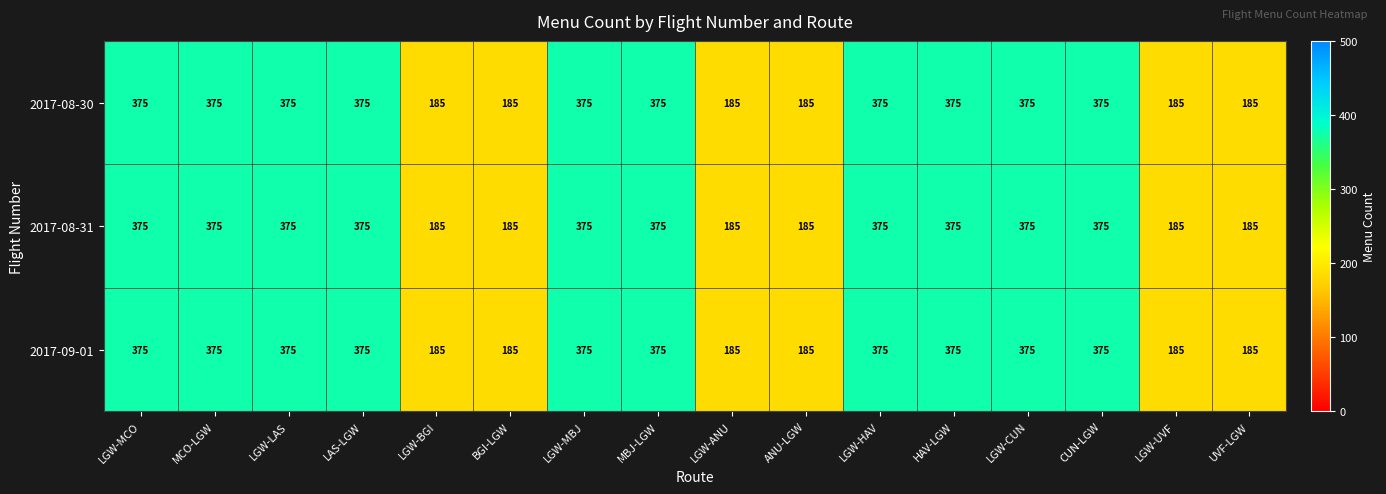

What is the sum of all 2017-08-31 values?

4860